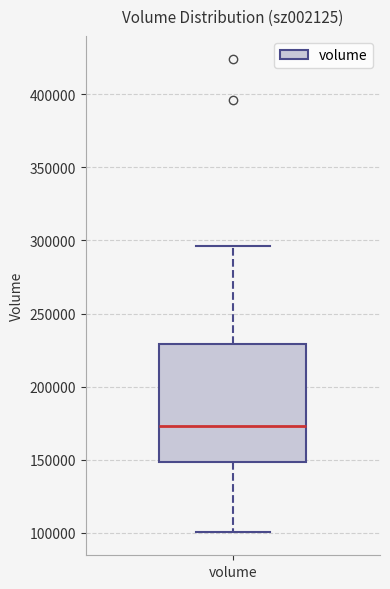

Transcribe this box plot: give where the median line is, the range the box spans, and where the two whiskers end, as read against the y-axis. The values are not printed on the chart, so give them approximately, as read against the axis.

median 175000, box 150000 to 230000, whiskers 100000 to 295000